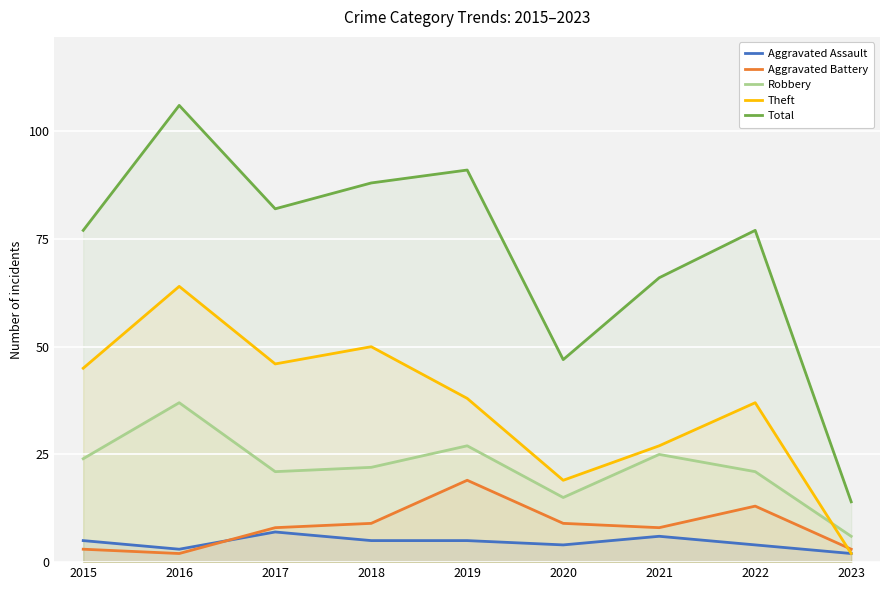

List the series in order of their peak value, lowest first.

Aggravated Assault, Aggravated Battery, Robbery, Theft, Total